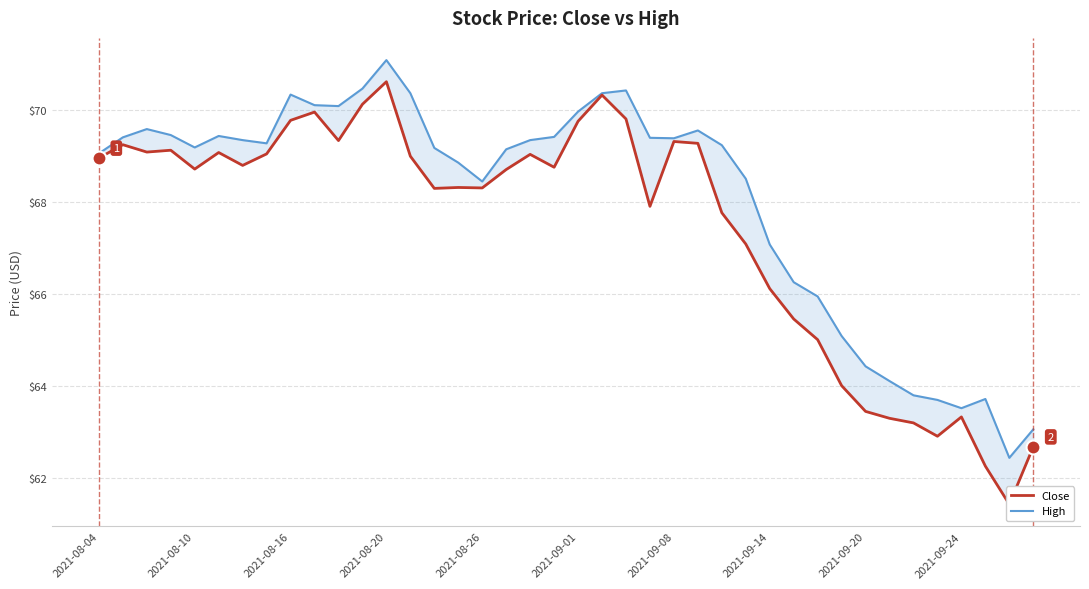

Which series has the largest total across all categories?

High